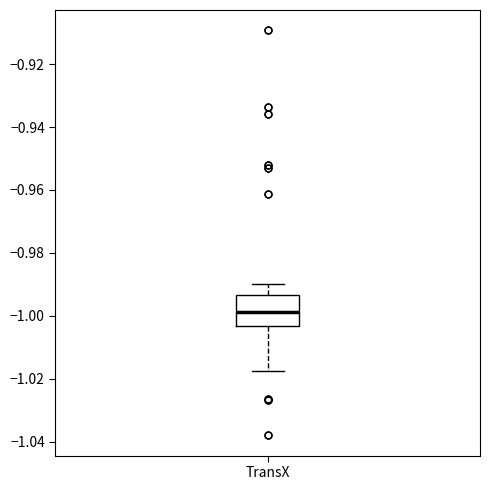

Where does the upper whisker of the box for TransX end on the y-axis? The values are not printed on the chart, so give them approximately, as read against the axis.

-0.990